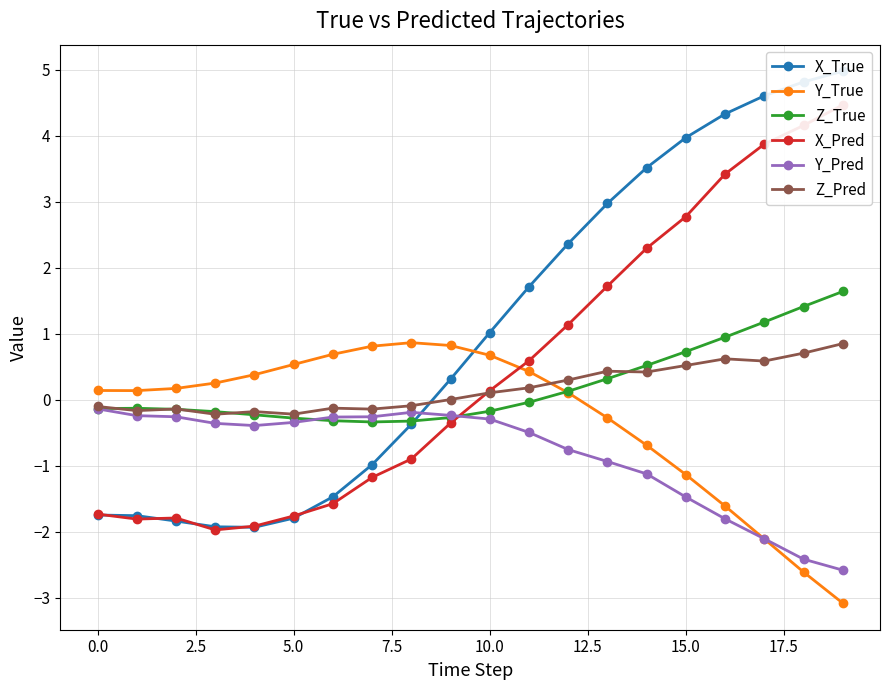

Is it true that Z_Pred equals 0.5 at 15.0?

True